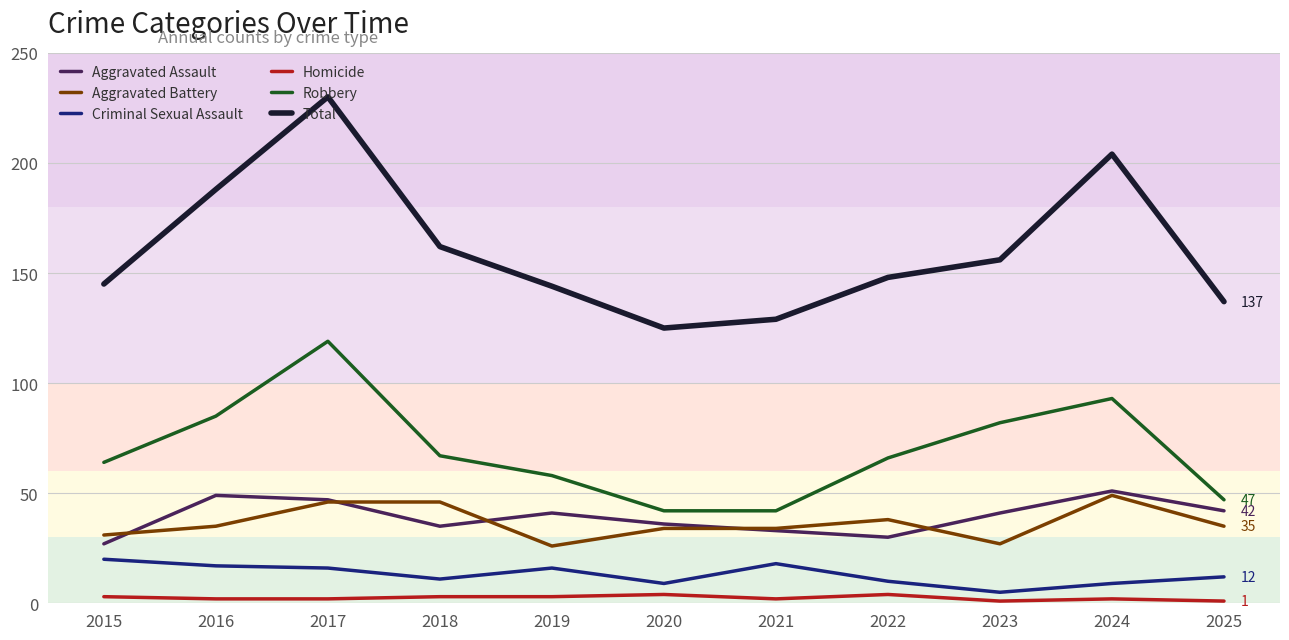

True or false: Aggravated Battery has a value of 52 at 2016.

False